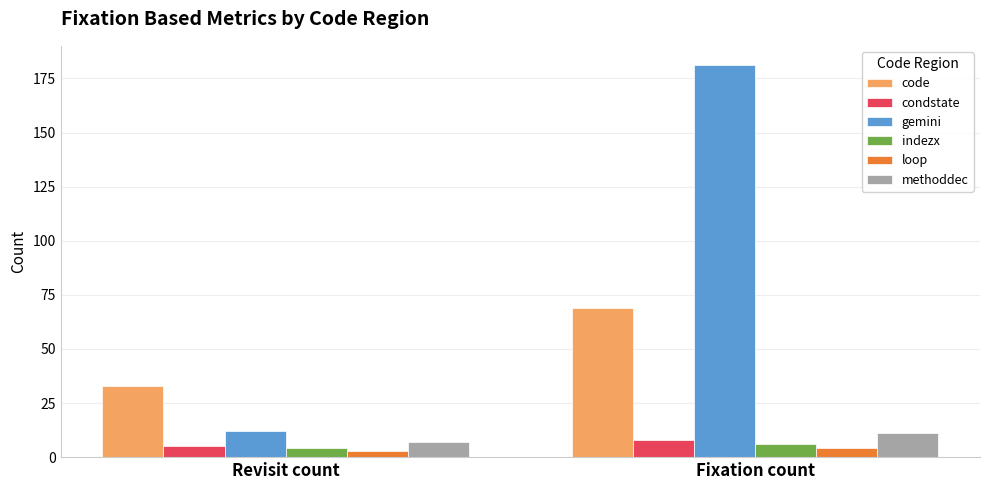

Which series has the widest spread of values?

gemini